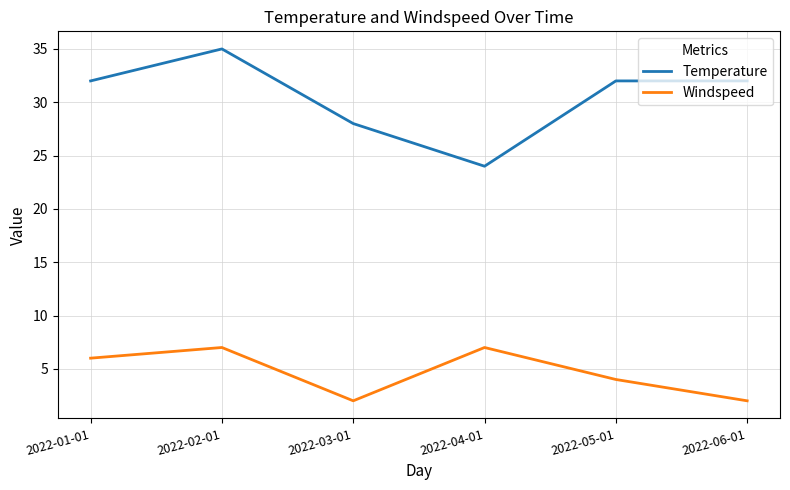

True or false: Temperature and Windspeed cross at least once.

False